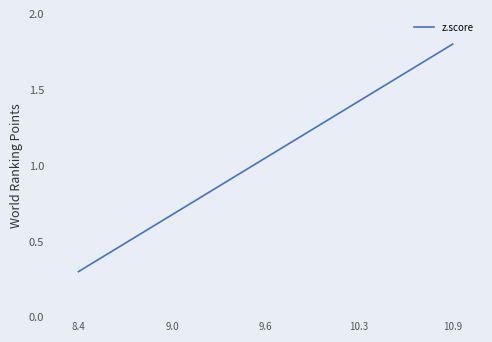

What is the difference between the maximum and minimum values?

1.5